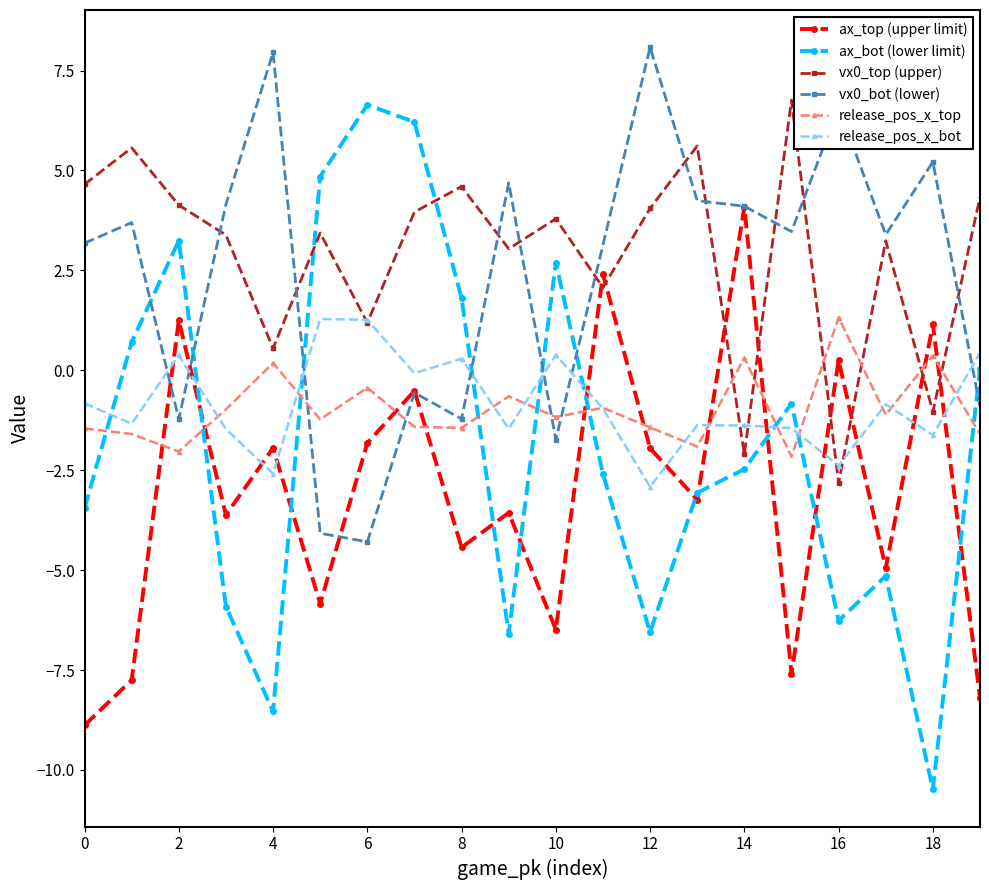

How many series are shown in this chart?

6